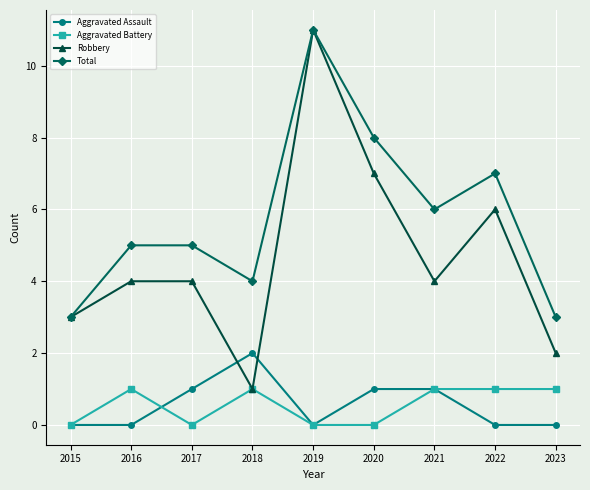

Reading left to right, transcribe all the data shown in this chart.

Aggravated Assault: 0	0	1	2	0	1	1	0	0
Aggravated Battery: 0	1	0	1	0	0	1	1	1
Robbery: 3	4	4	1	11	7	4	6	2
Total: 3	5	5	4	11	8	6	7	3